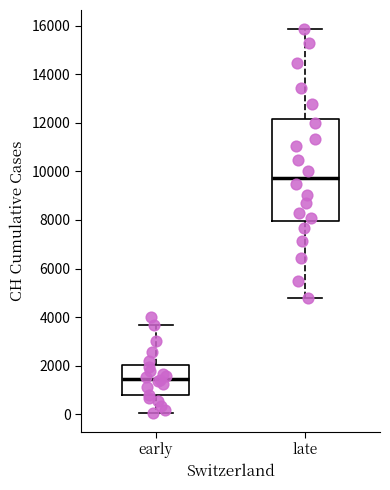

Which box's median line is the lowest?

early